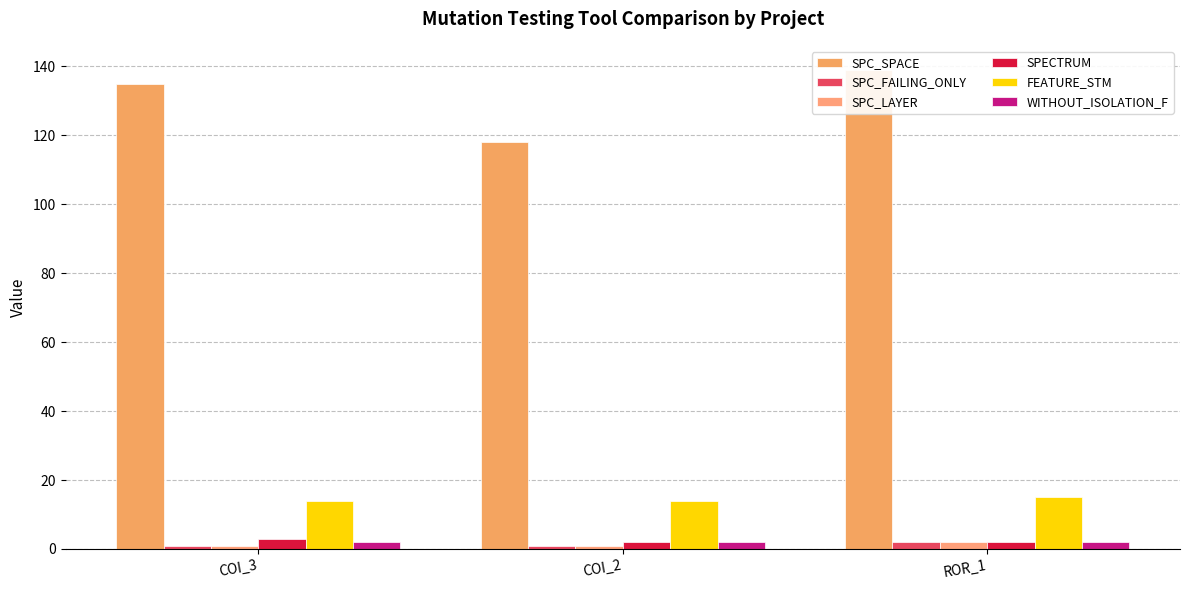

Reading right to left, list all the values displayed in this chart.

SPC_SPACE: 139	118	135
SPC_FAILING_ONLY: 2	1	1
SPC_LAYER: 2	1	1
SPECTRUM: 2	2	3
FEATURE_STM: 15	14	14
WITHOUT_ISOLATION_F: 2	2	2